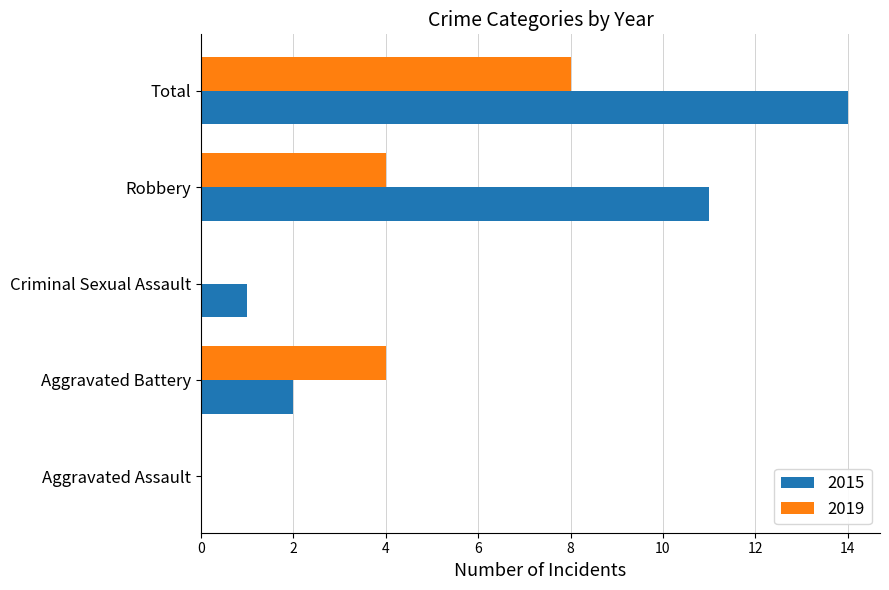

Which series changed the most between Aggravated Assault and Robbery?

2015